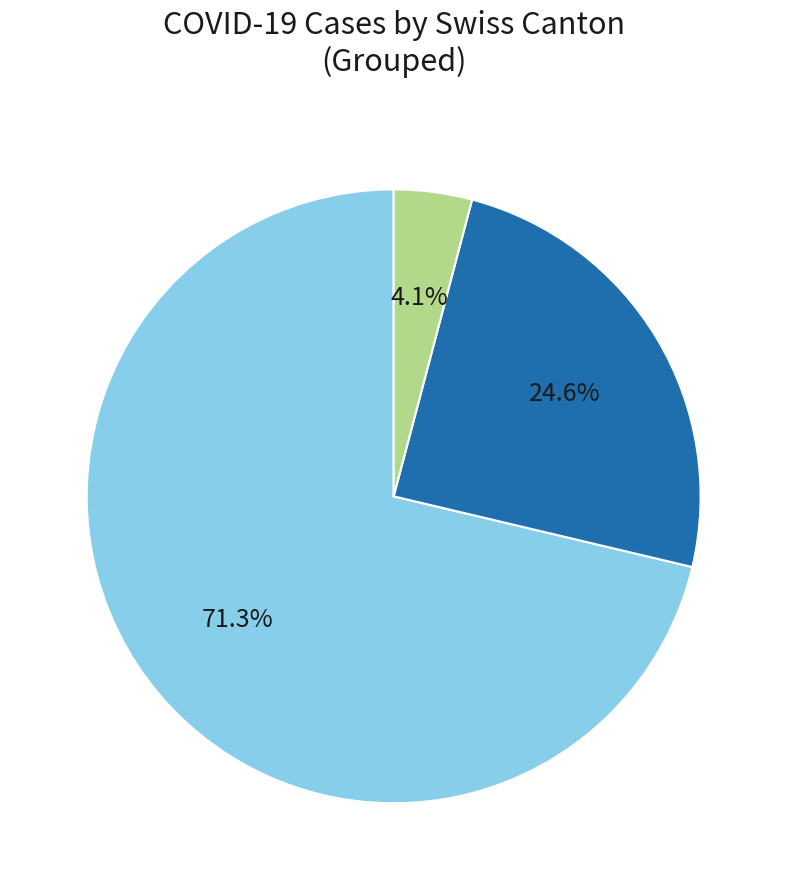

Which category has the biggest portion of the pie?

ZH